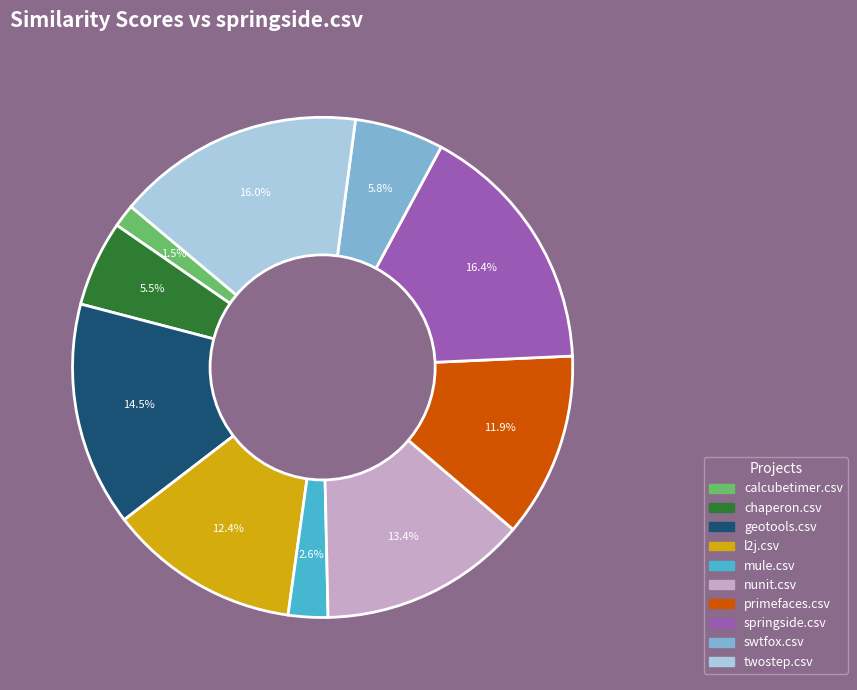

Which category has the smallest portion of the pie?

calcubetimer.csv